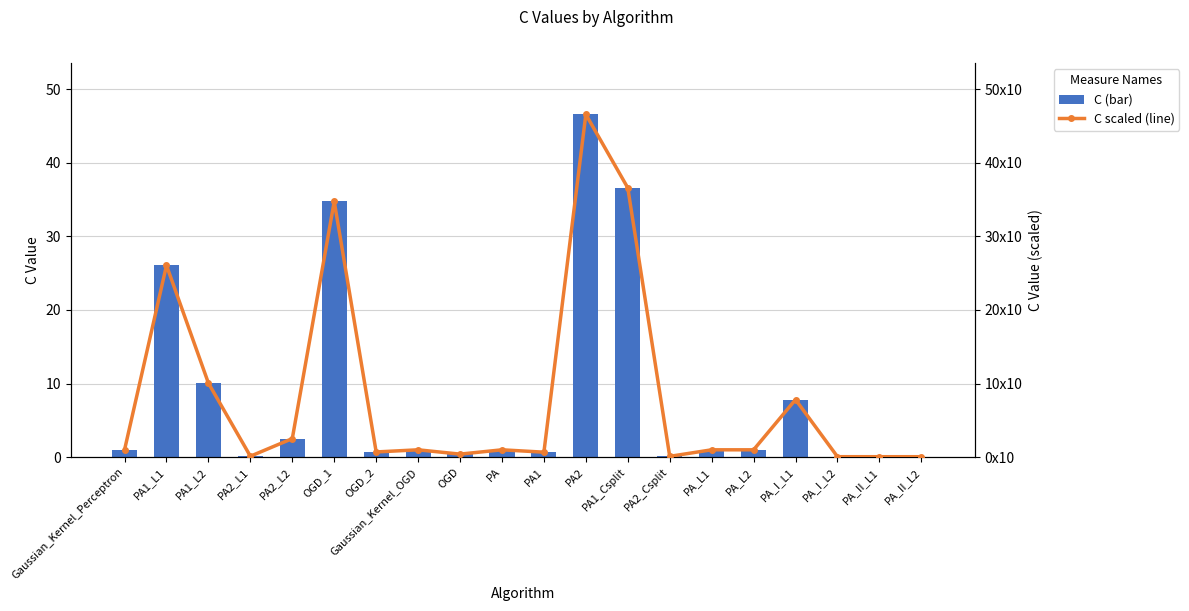

What is the value of the C (scaled) bar at the 11th from the left?

6.8